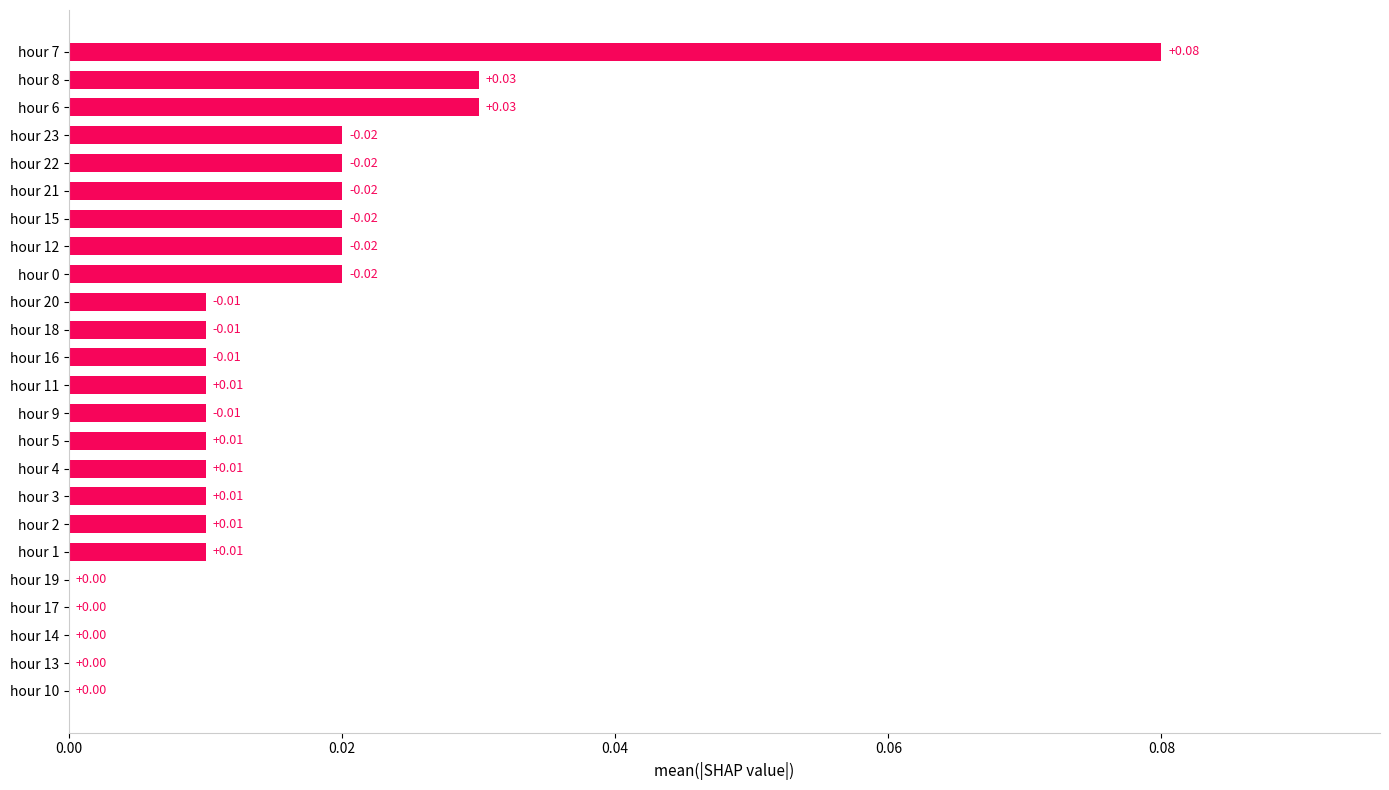

Between hour 3 and hour 12, which is larger?

hour 12